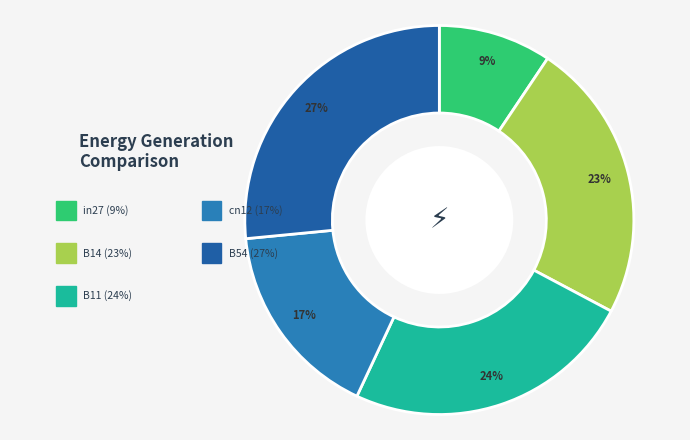

To the nearest percent, what percentage of the pie is B11?

24%